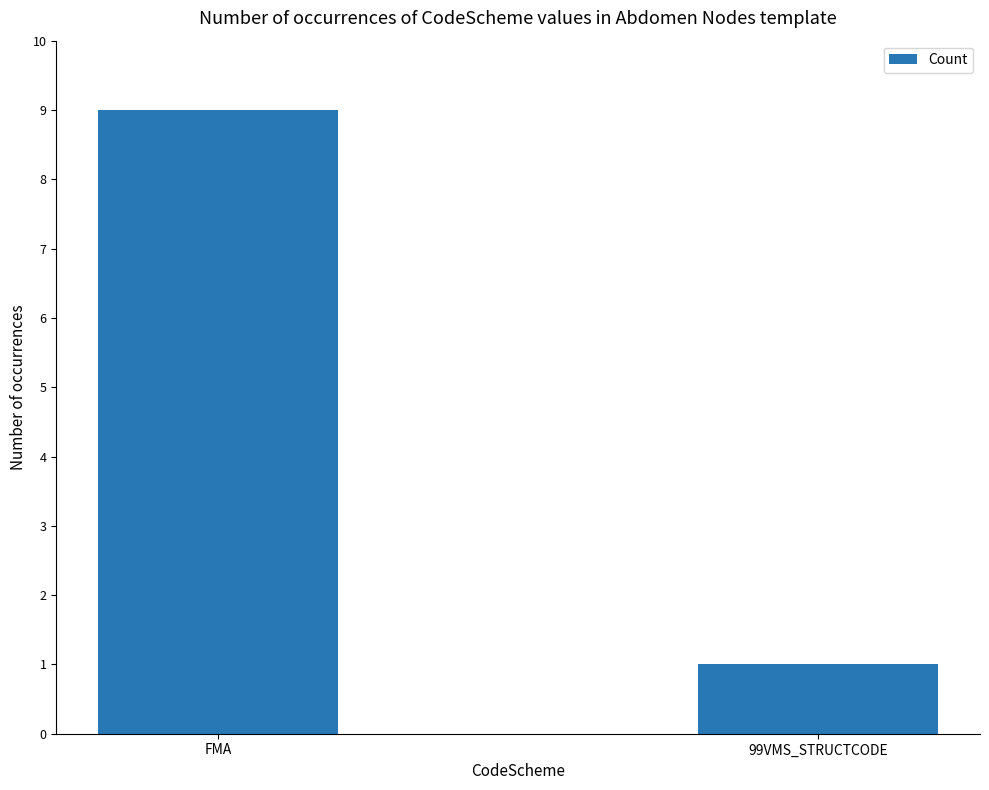

What is the change in value from FMA to 99VMS_STRUCTCODE?

-8